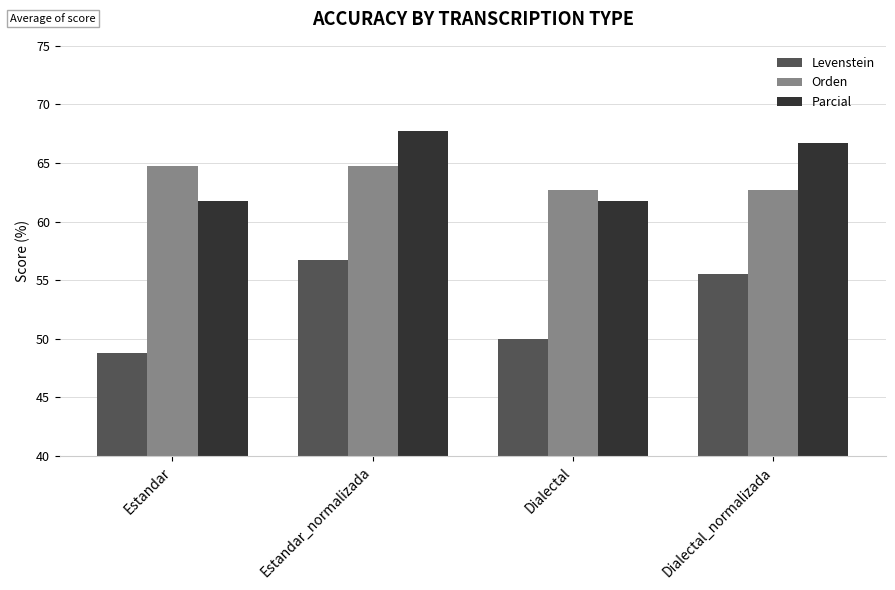

Reading left to right, what are all the values shown in this chart?

Levenstein: 48.8	56.8	50.0	55.6
Orden: 64.7	64.7	62.7	62.7
Parcial: 61.8	67.7	61.8	66.7